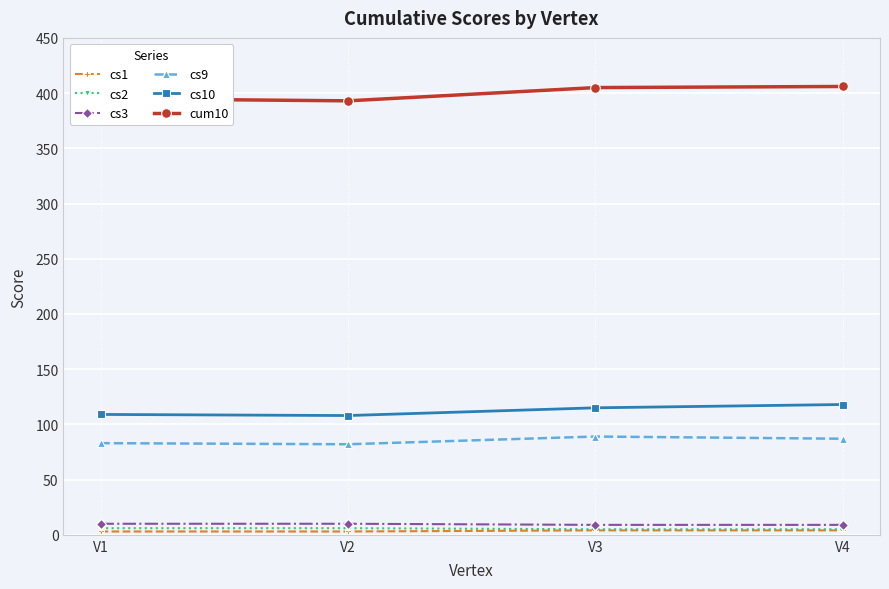

Which series has the largest total across all categories?

cum10